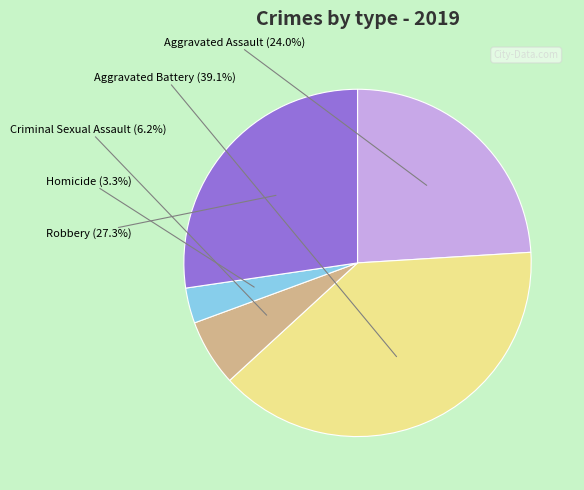

Count the number of slices in the pie.

5